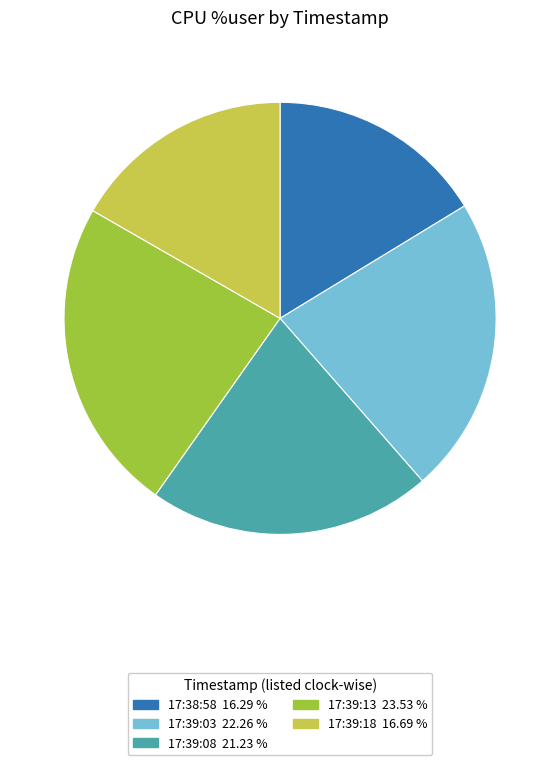

Which has a higher value, 17:39:13 23.53 % or 17:39:18 16.69 %?

17:39:13 23.53 %